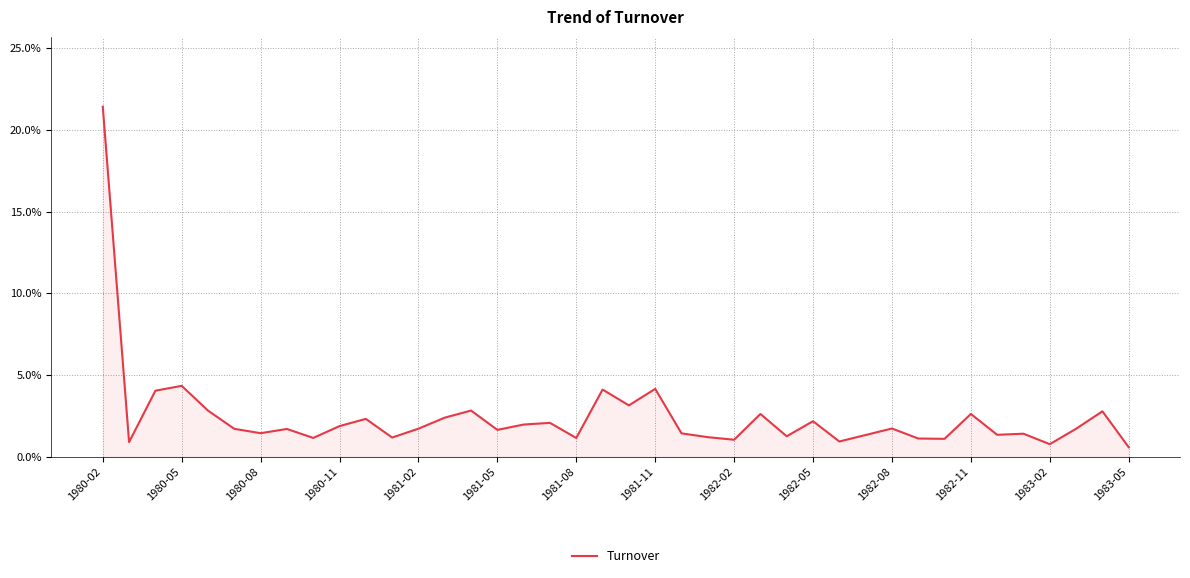

How many lines are shown in the chart?

1